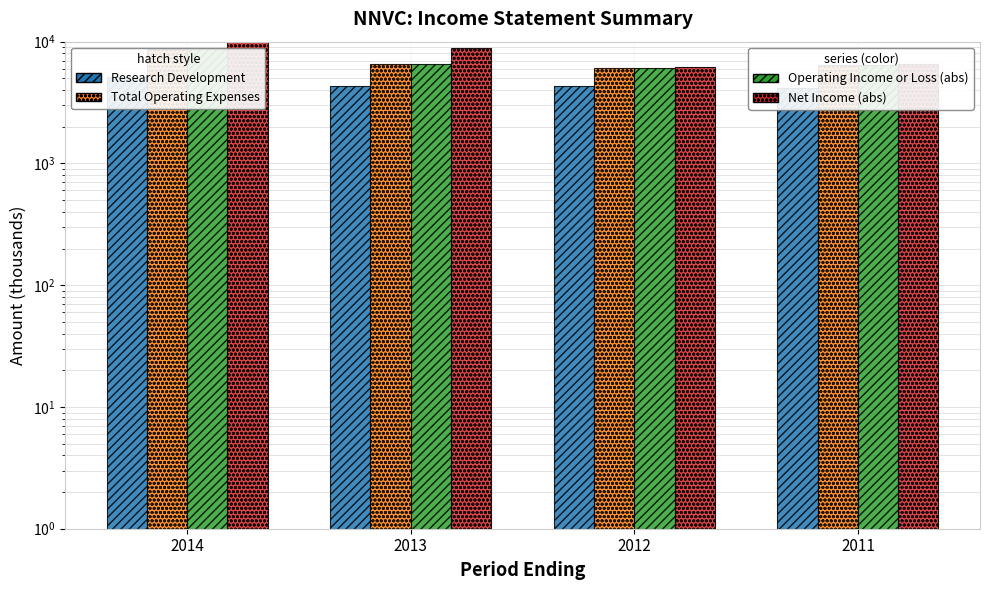

What is the sum of the Total Operating Expenses values at 2013 and 2014?

15300